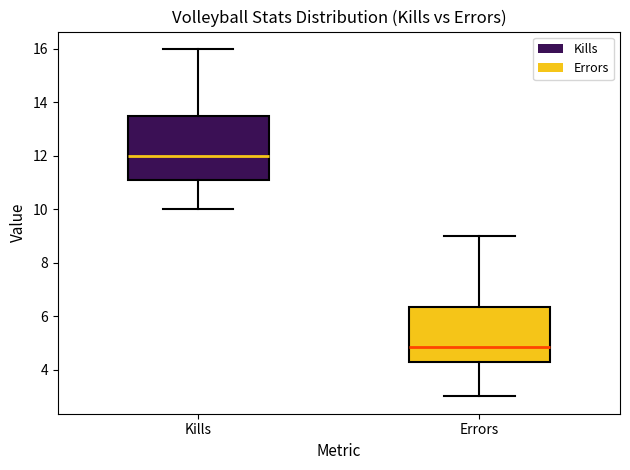

Reading left to right, transcribe this box plot: for each box, give where its median line is, the range the box spans, and where its two whiskers end, as read against the y-axis. The values are not printed on the chart, so give them approximately, as read against the axis.

Kills: median 12.0, box 11.2 to 13.6, whiskers 10.0 to 16.0
Errors: median 4.8, box 4.2 to 6.4, whiskers 3.0 to 9.0